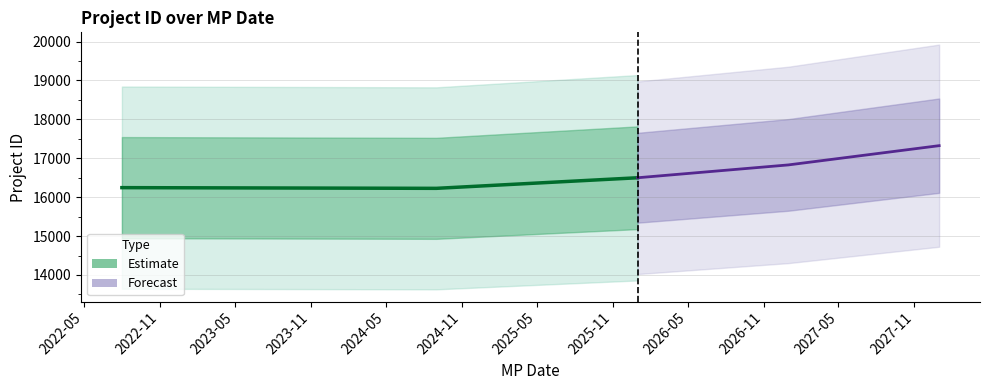

Count the number of data series in this chart.

2